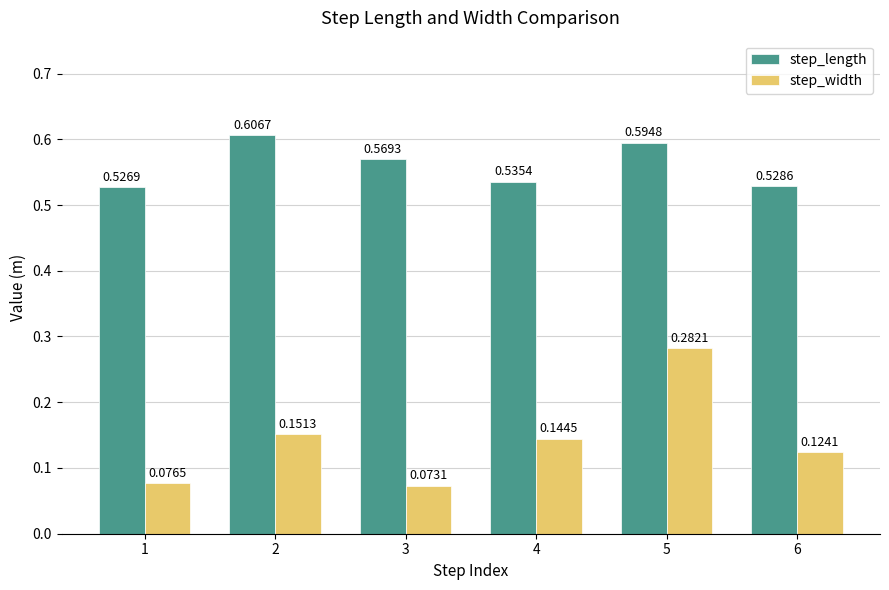

What is the total value across all series at 2?

0.8